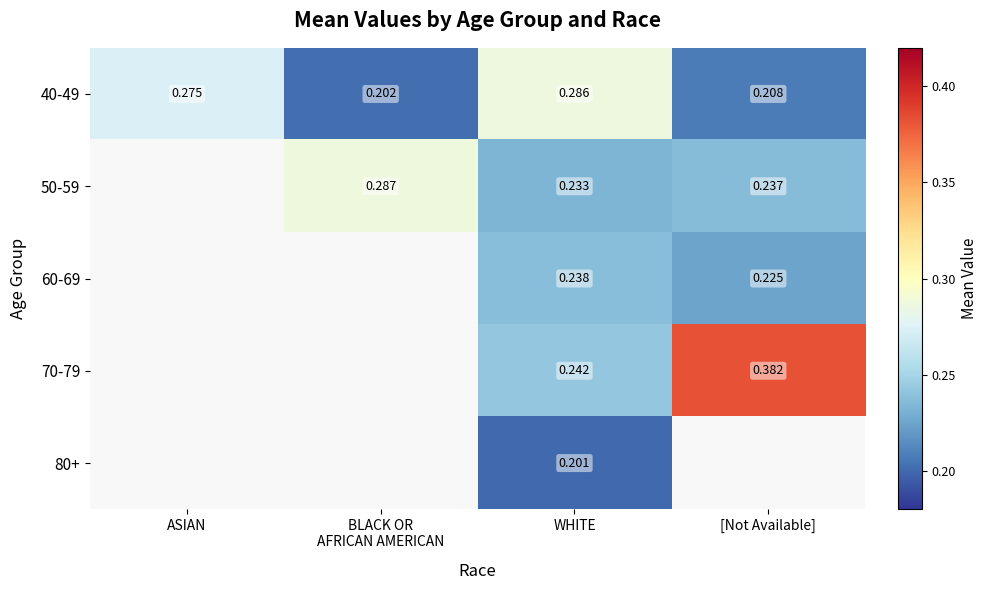

Which category has the highest value in the 40-49 series?

WHITE